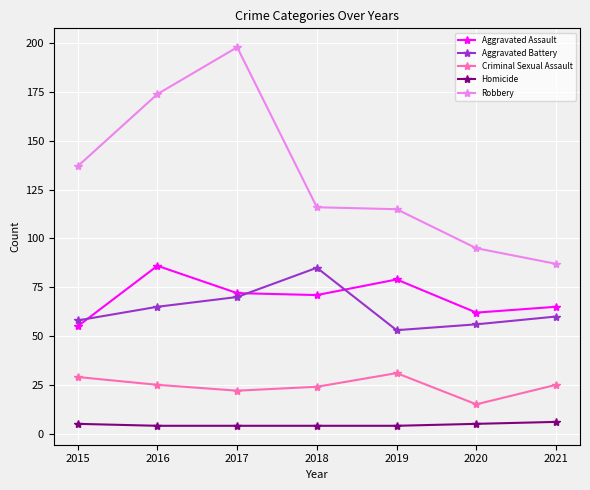

Reading left to right, extract all data points from this chart.

Aggravated Assault: 55	86	72	71	79	62	65
Aggravated Battery: 58	65	70	85	53	56	60
Criminal Sexual Assault: 29	25	22	24	31	15	25
Homicide: 5	4	4	4	4	5	6
Robbery: 137	174	198	116	115	95	87